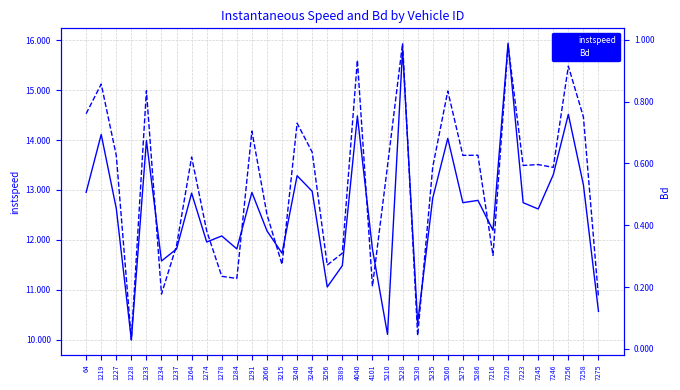

List the series in order of their peak value, highest first.

instspeed, Bd